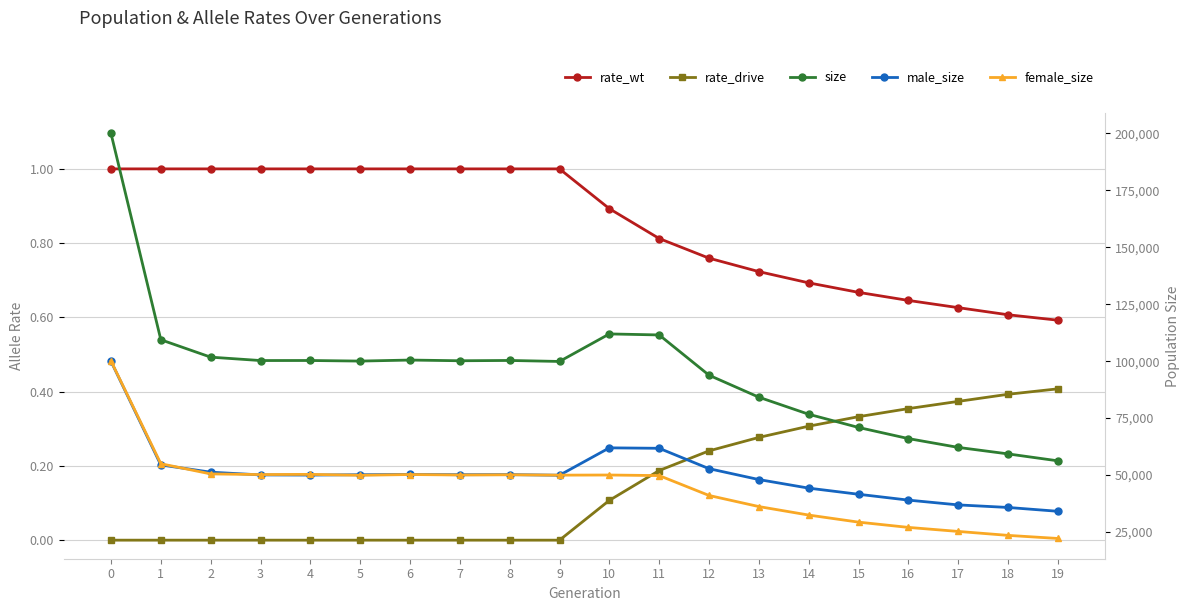

What is the difference between the male_size values at 15 and 4?

8431.0